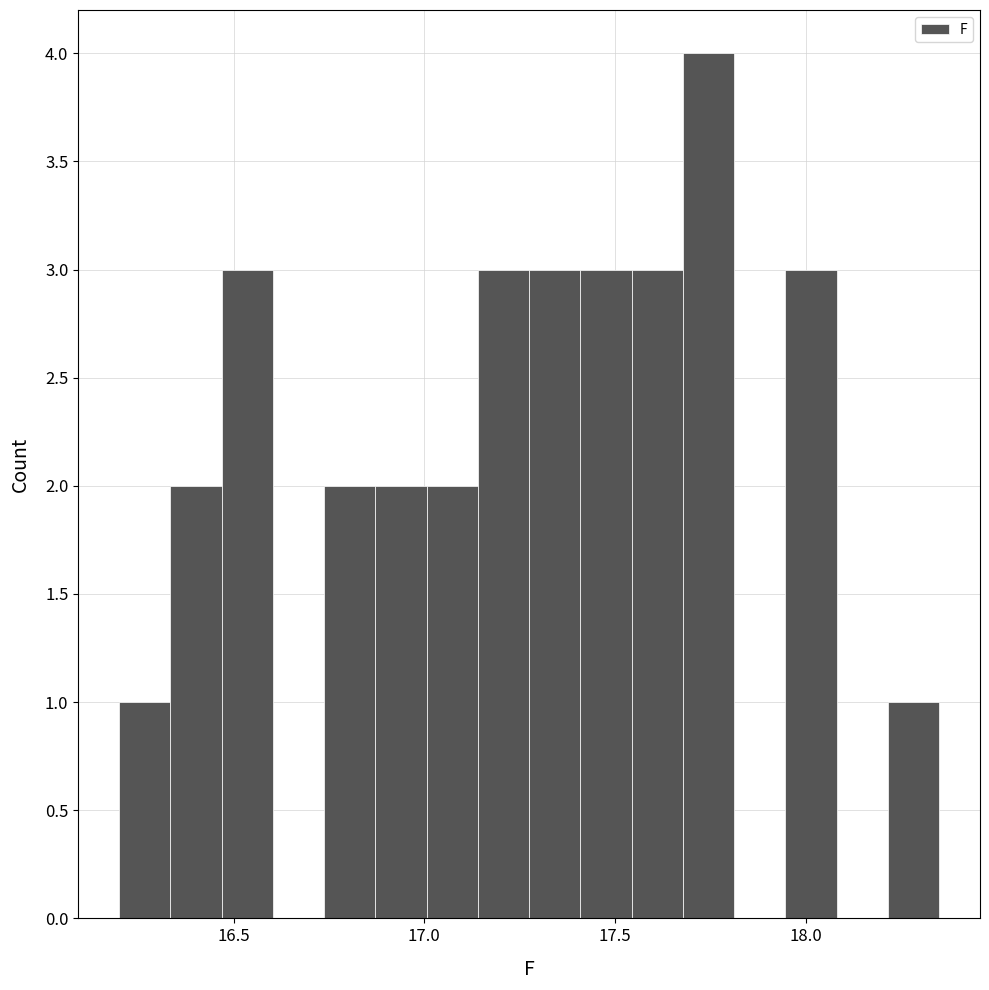

Around what value on the x-axis is the tallest bar? Give the approximate position of its centre, as read against the axis.

17.75